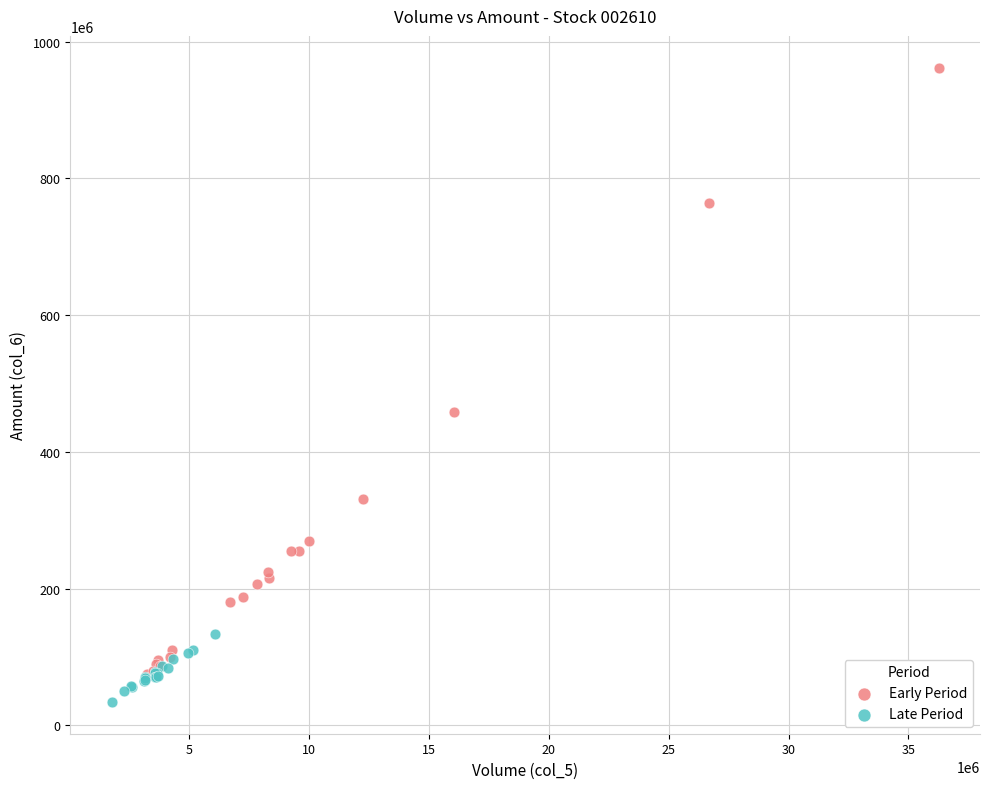

Which series has the widest spread of Y values?

Early Period